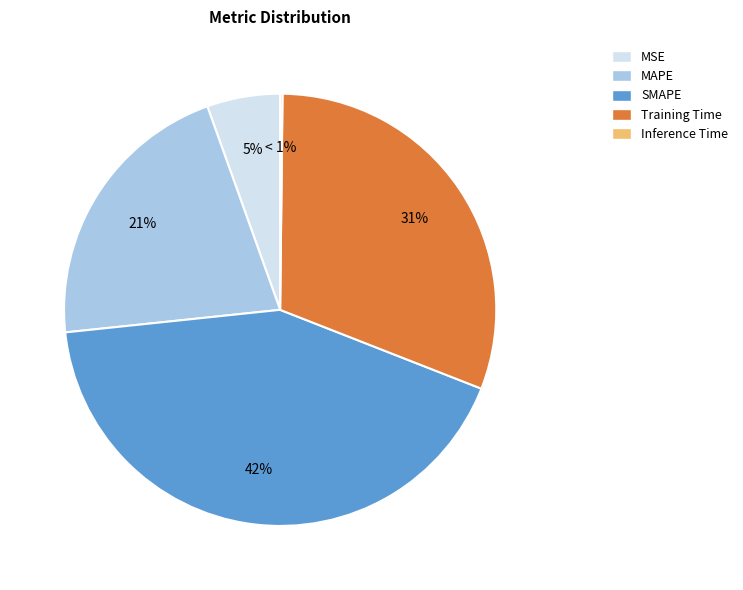

What is the smallest slice in the pie chart?

Inference Time